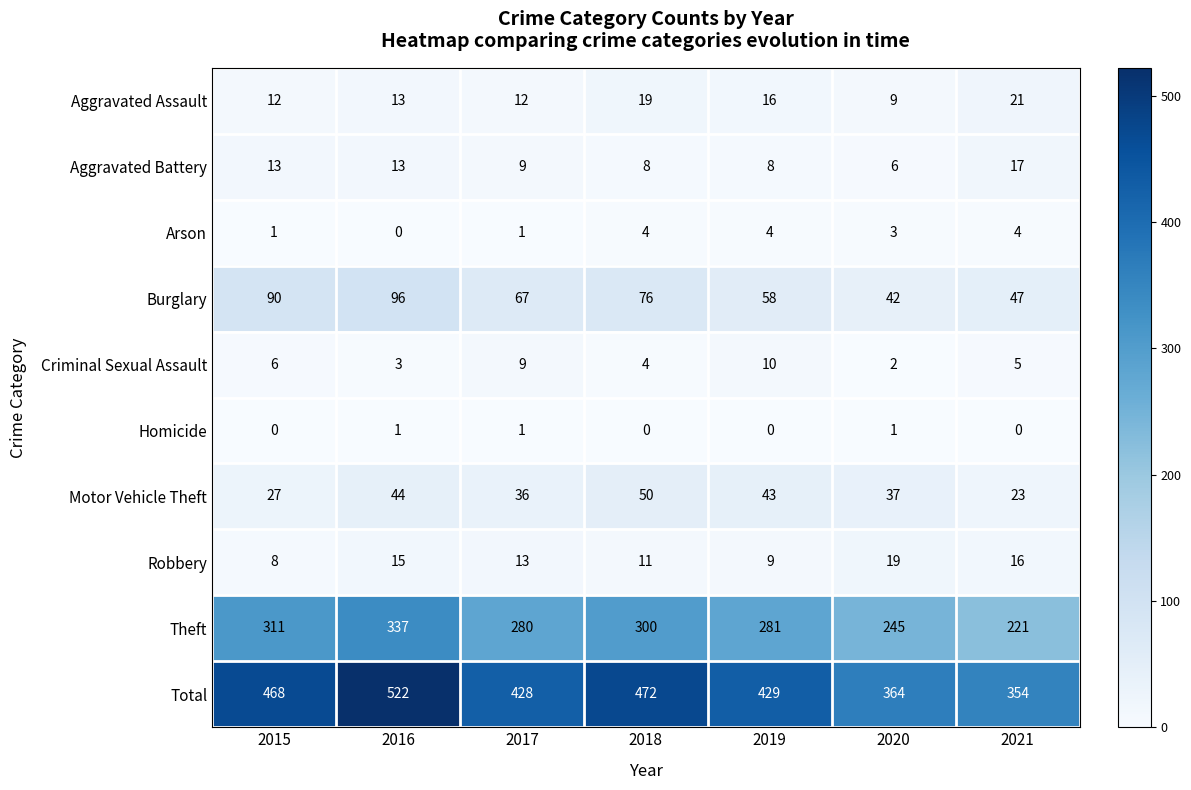

Which series has the largest range (max minus min)?

Total